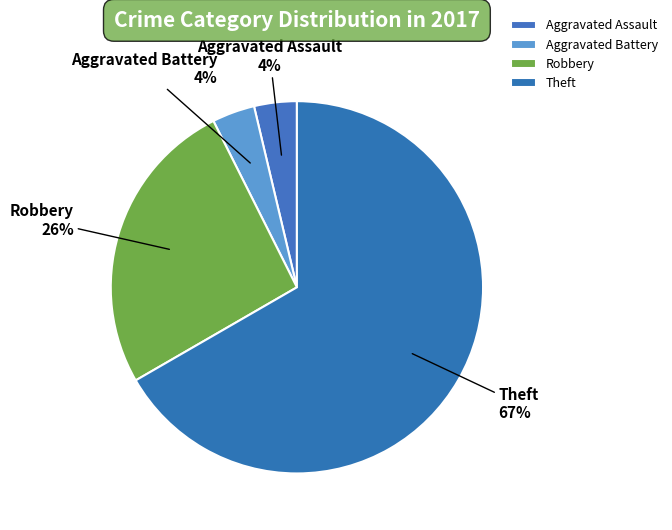

Count the number of slices in the pie.

4